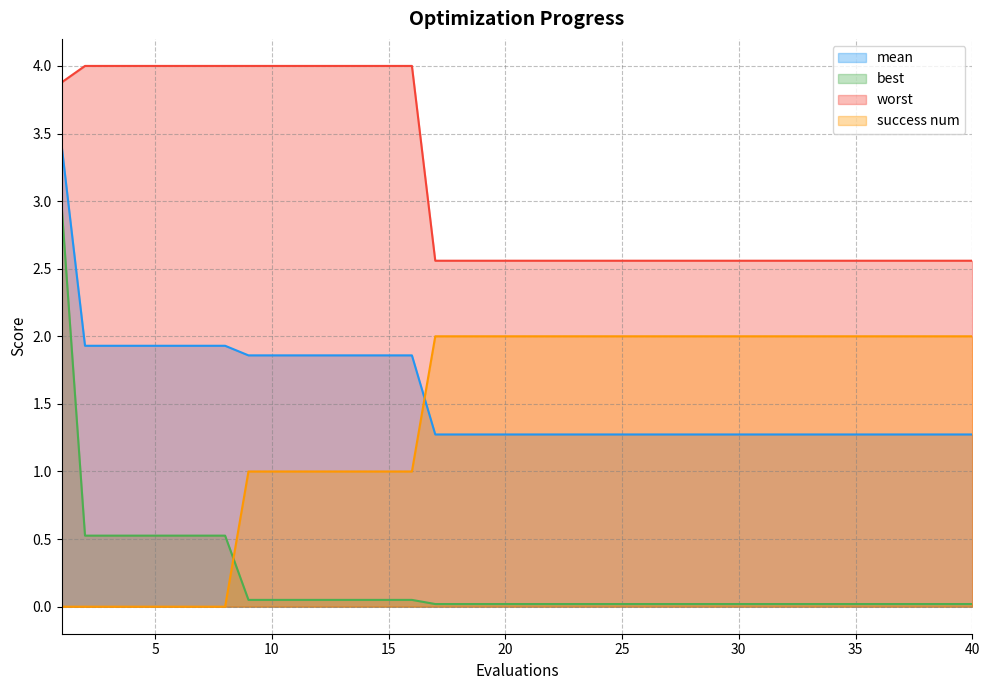

At how many categories does at least one series exceed 0?

40